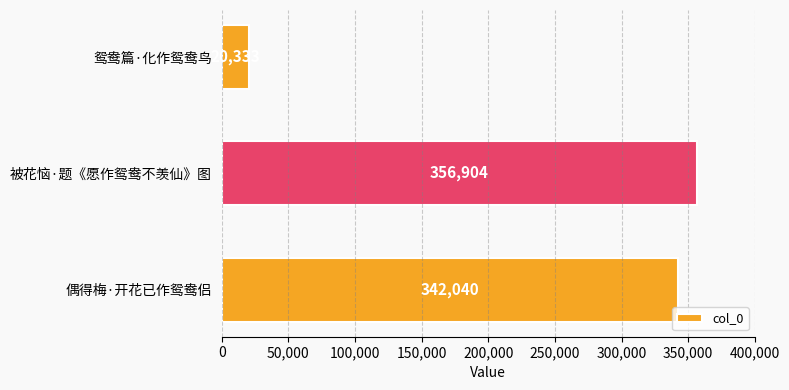

Reading bottom to top, transcribe all the data shown in this chart.

偶得梅·开花已作鸳鸯侣=342040	被花恼·题《愿作鸳鸯不羡仙》图=356904	鸳鸯篇·化作鸳鸯鸟=20333